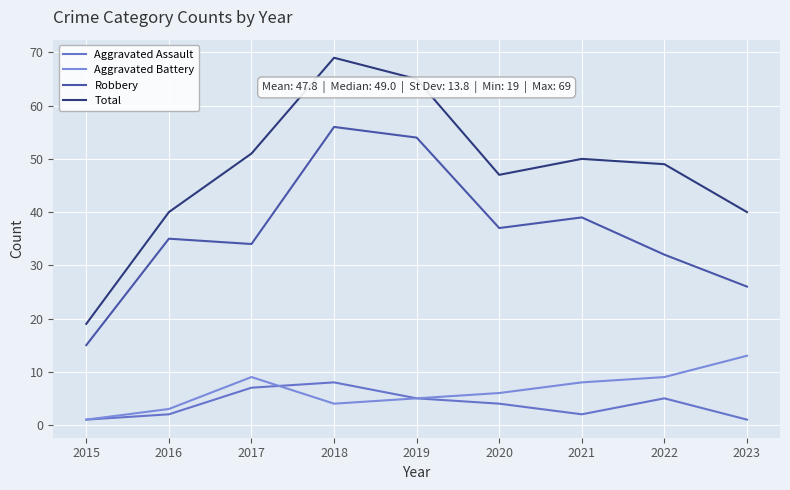

Which label corresponds to the largest value in the chart?

2018